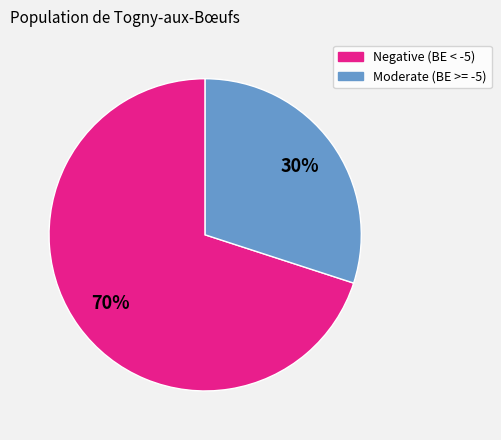

To the nearest percent, what is the difference between the largest and smallest slice percentages?

40%